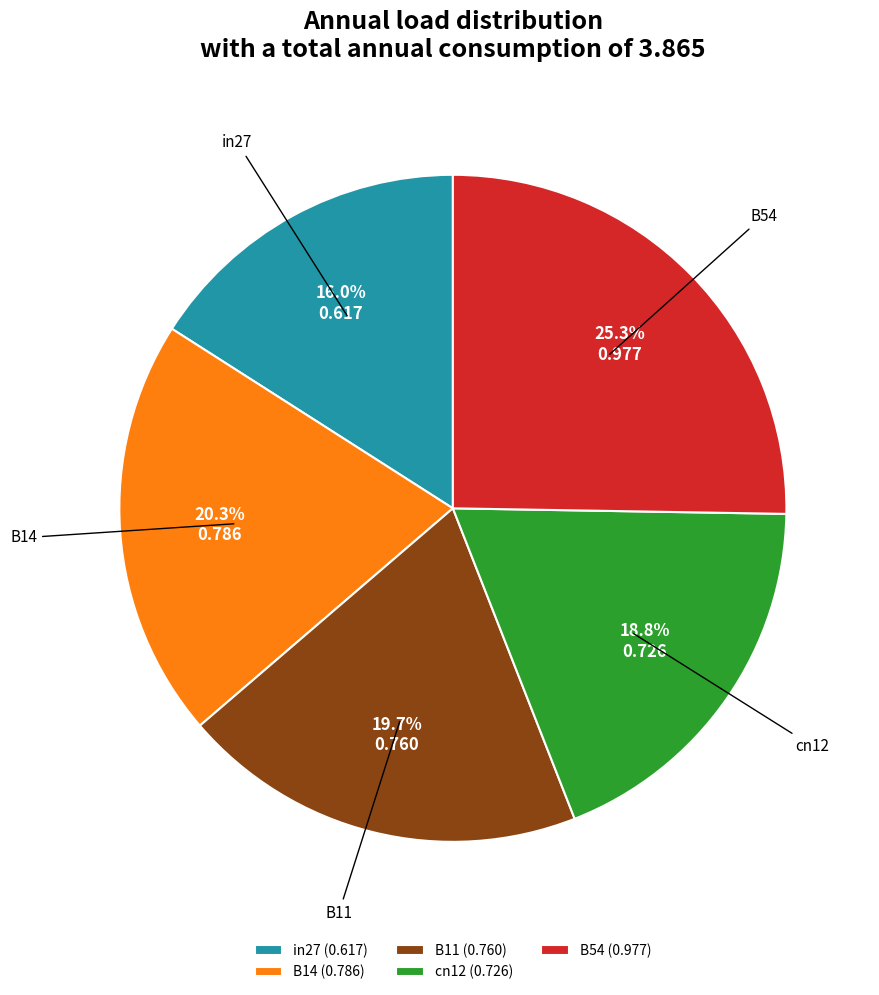

Is the sum of B11 and cn12 greater than half?

No